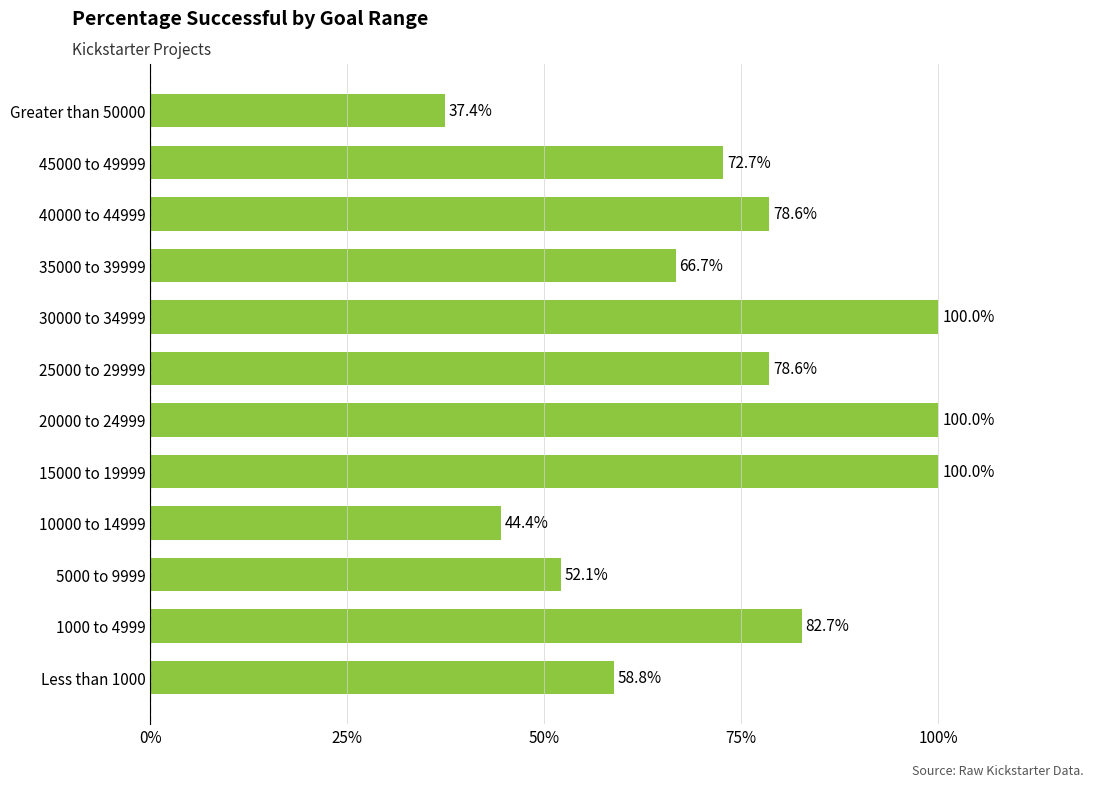

What is the difference between the maximum and minimum values?

0.6